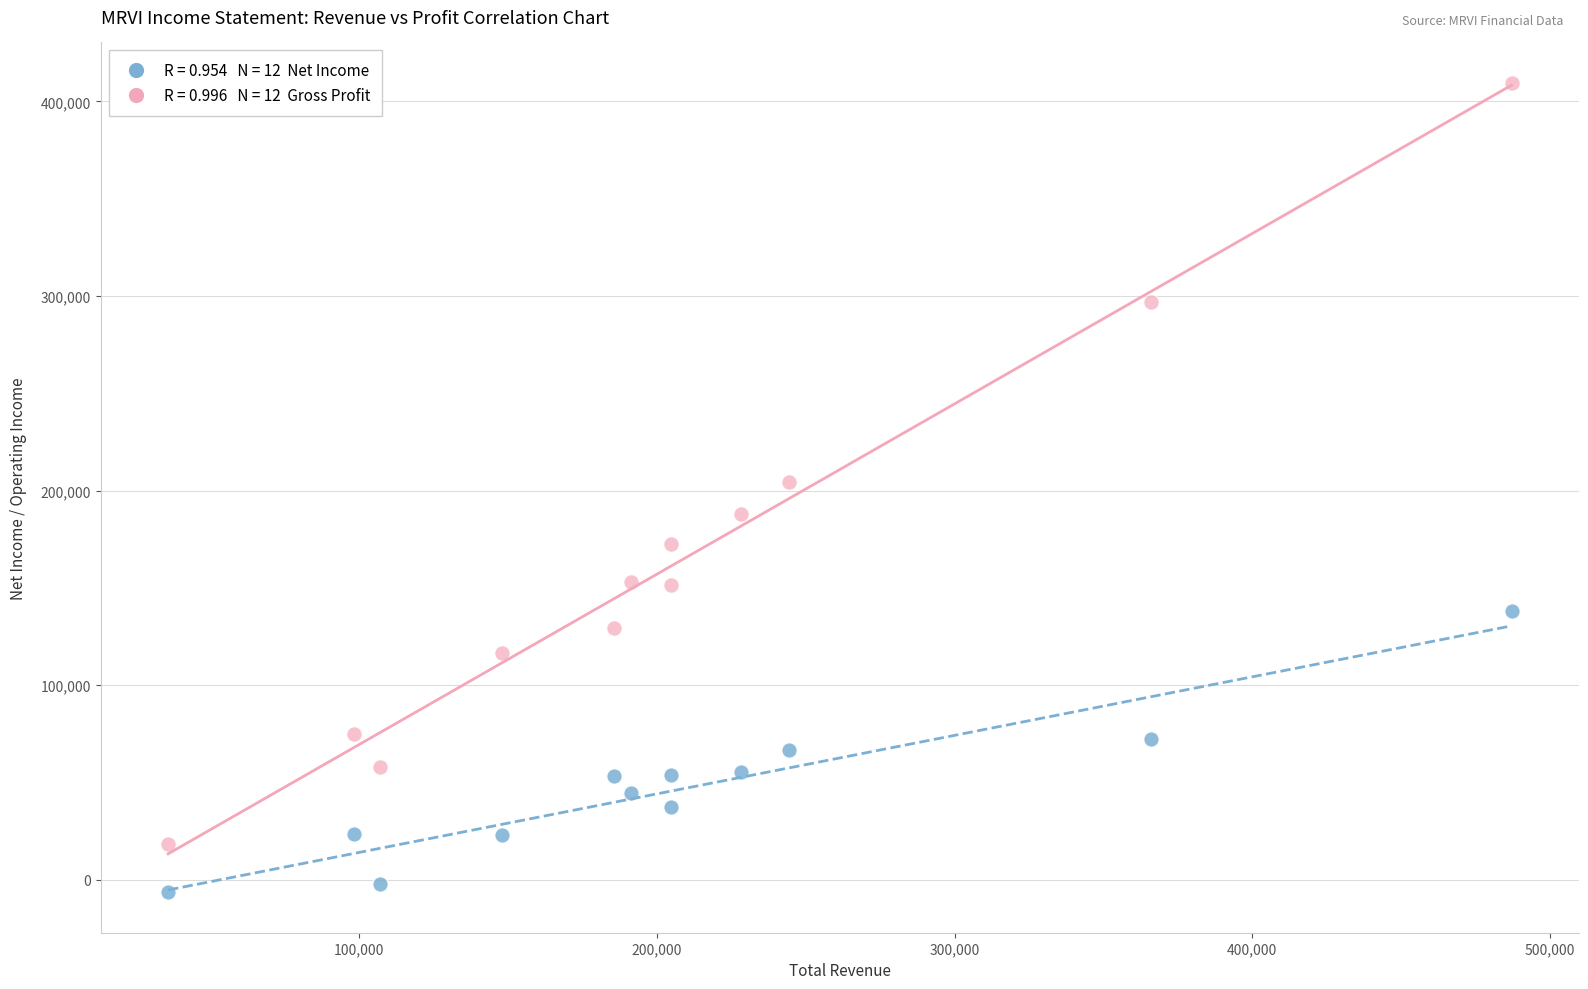

Across all data points, what is the range of Y values (max minus min)?

415900